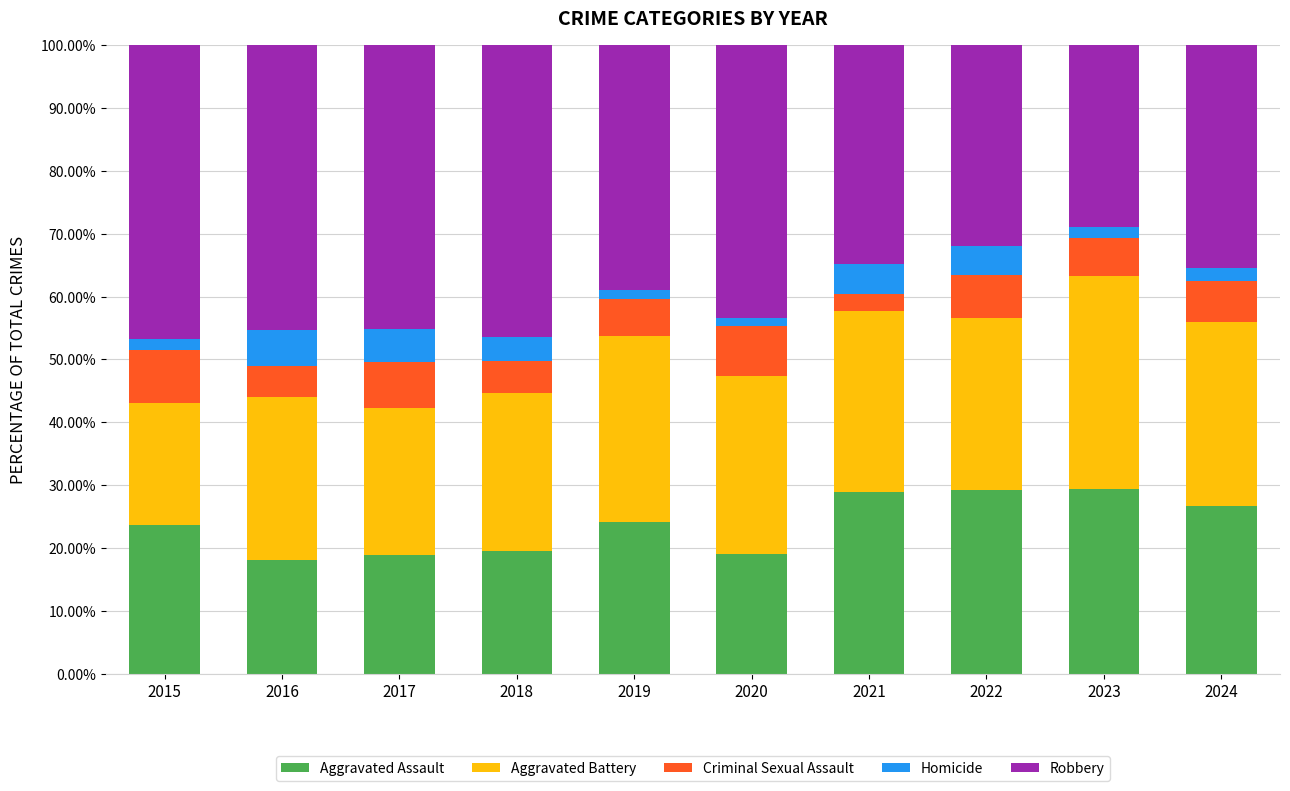

What is the maximum value for Aggravated Assault?

29.3